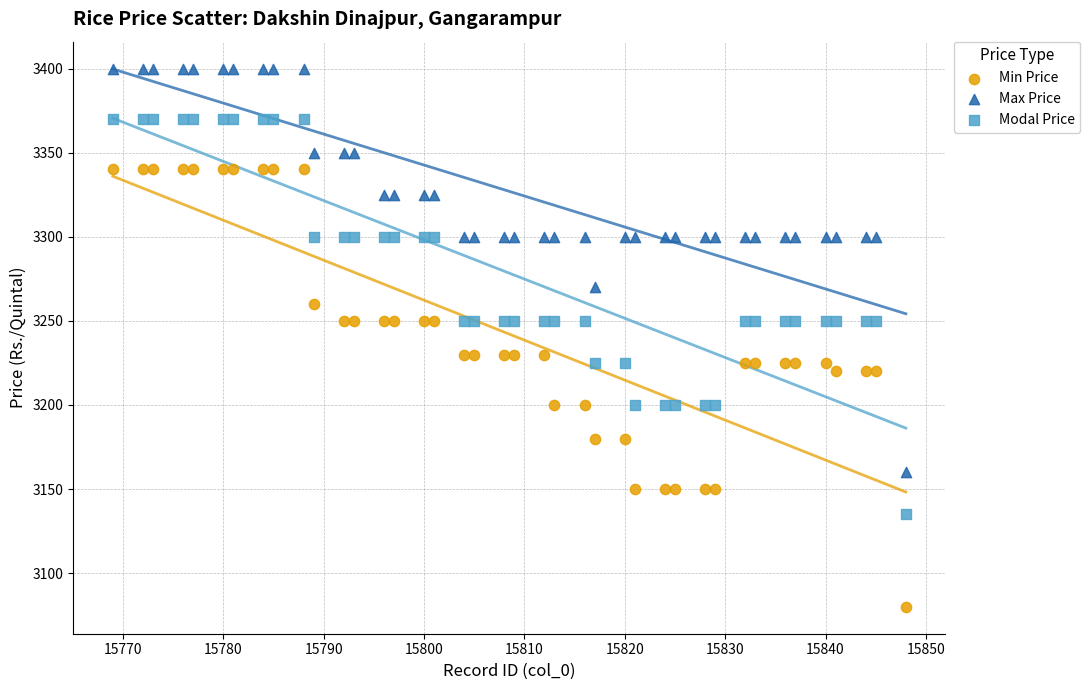

Which series reaches the maximum Y coordinate?

Max Price